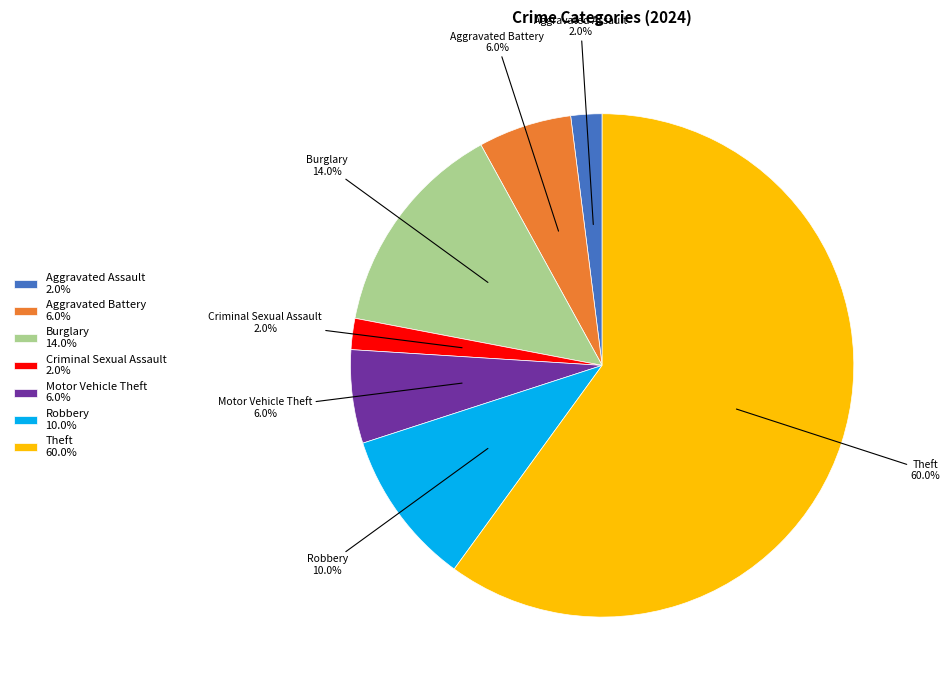

Which slice is the largest?

Theft